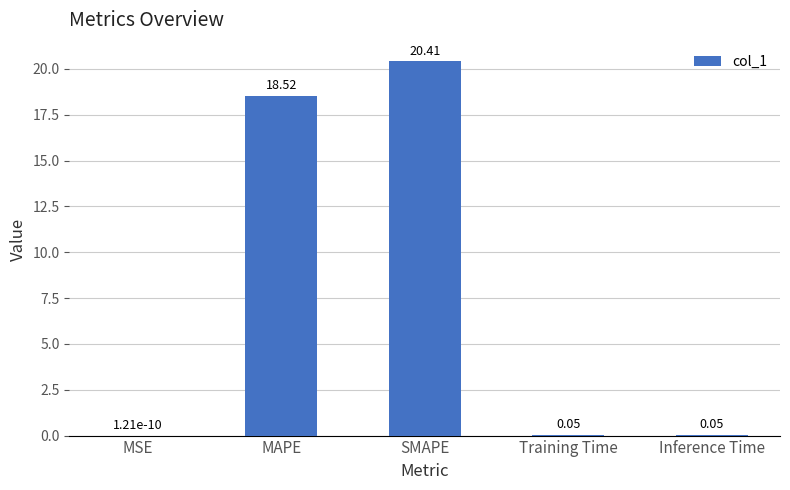

What is the sum of the values at MSE and SMAPE?

20.4